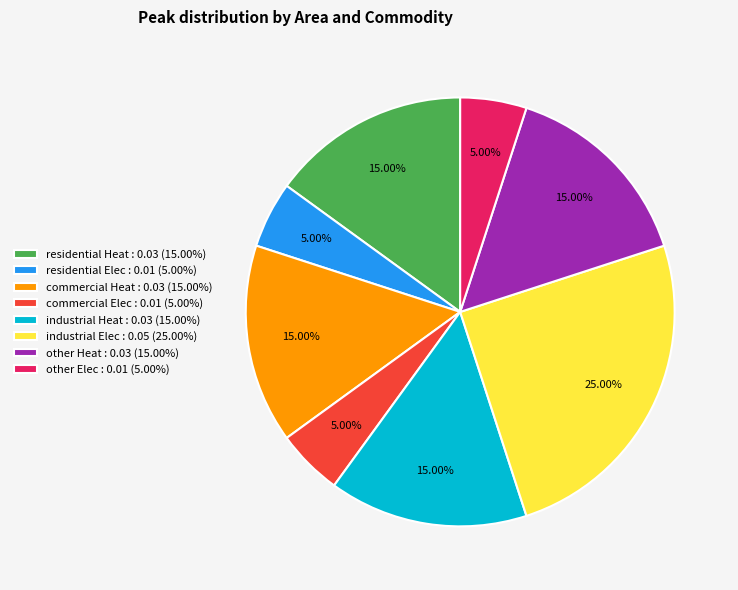

How much of the chart is everything except other Elec?

95.0%